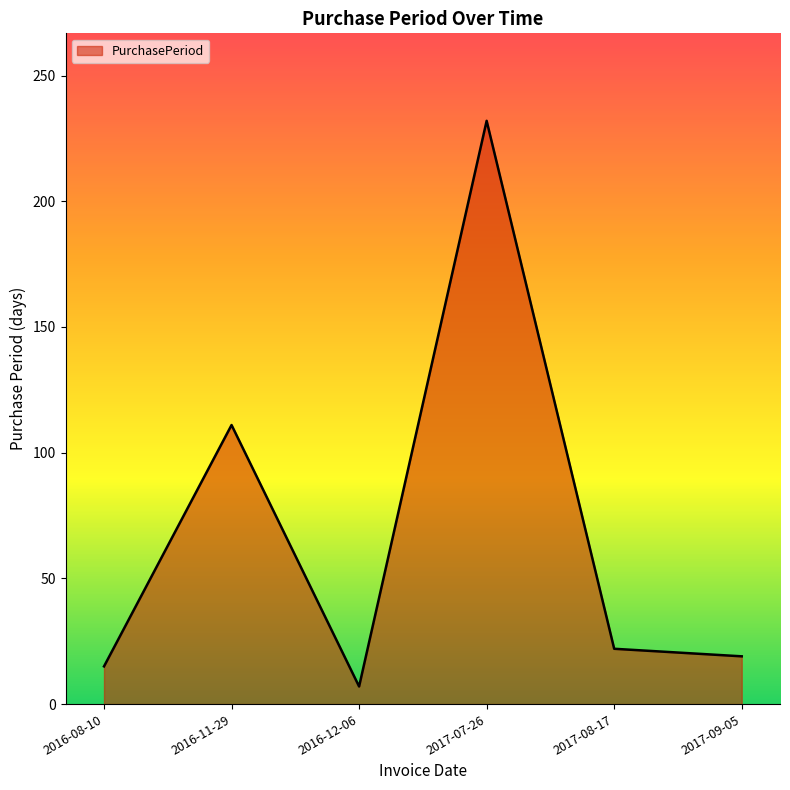

Which label corresponds to the smallest value in the chart?

2016-12-06